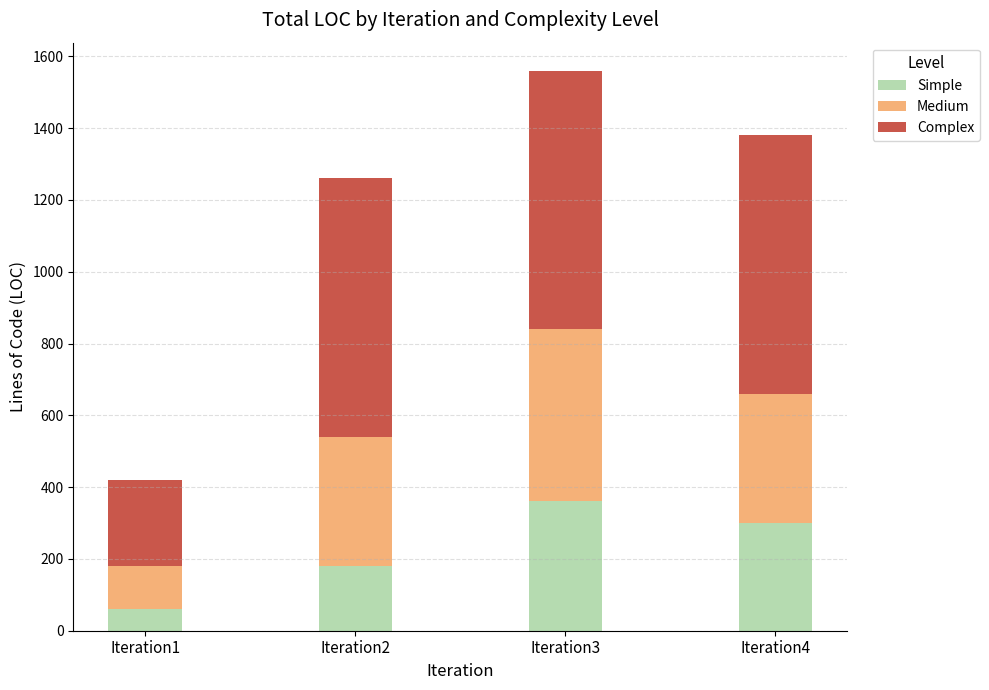

What is the total value across all series at Iteration3?

1560